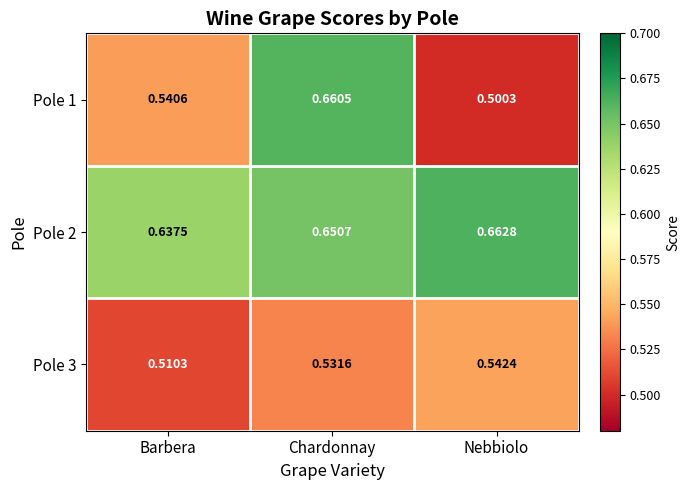

Is the value of Pole 1 at Chardonnay greater than the value of Pole 3 at Nebbiolo?

Yes